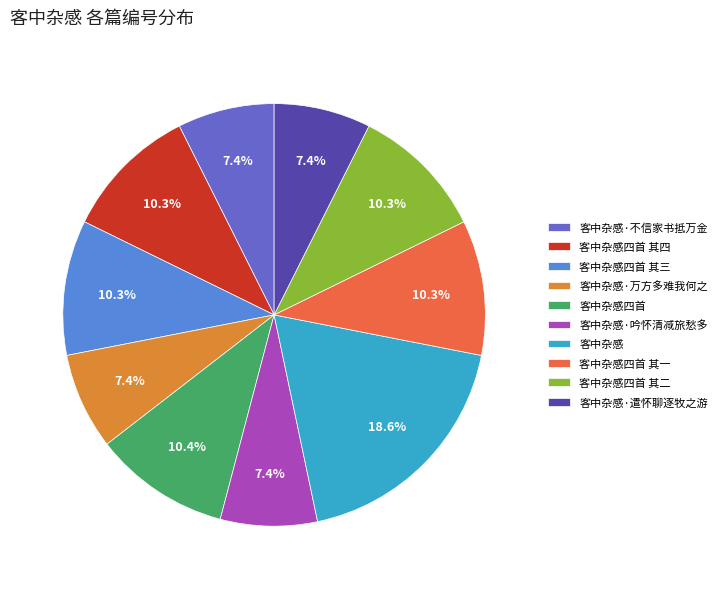

To the nearest percent, what is the combined percentage of 客中杂感四首 其二 and 客中杂感·遣怀聊逐牧之游?

18%